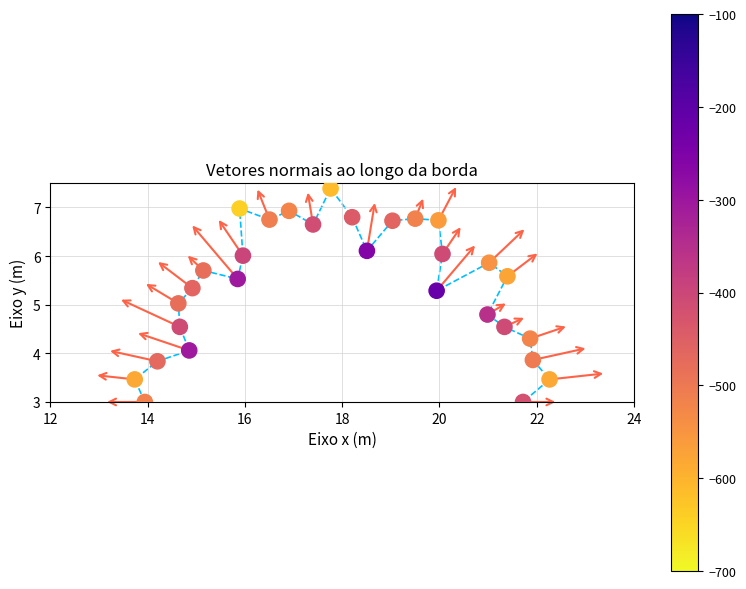

What is the range of Y values (max minus min)?

4.4